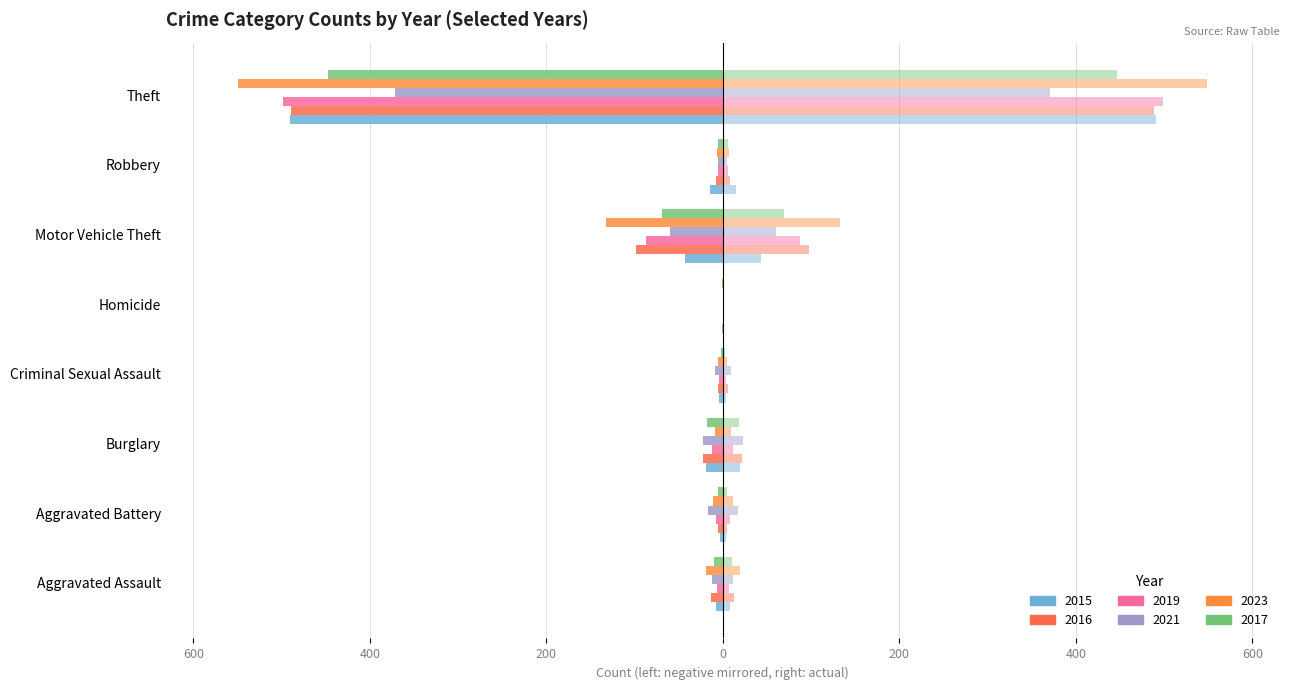

What is the smallest value displayed?

-549